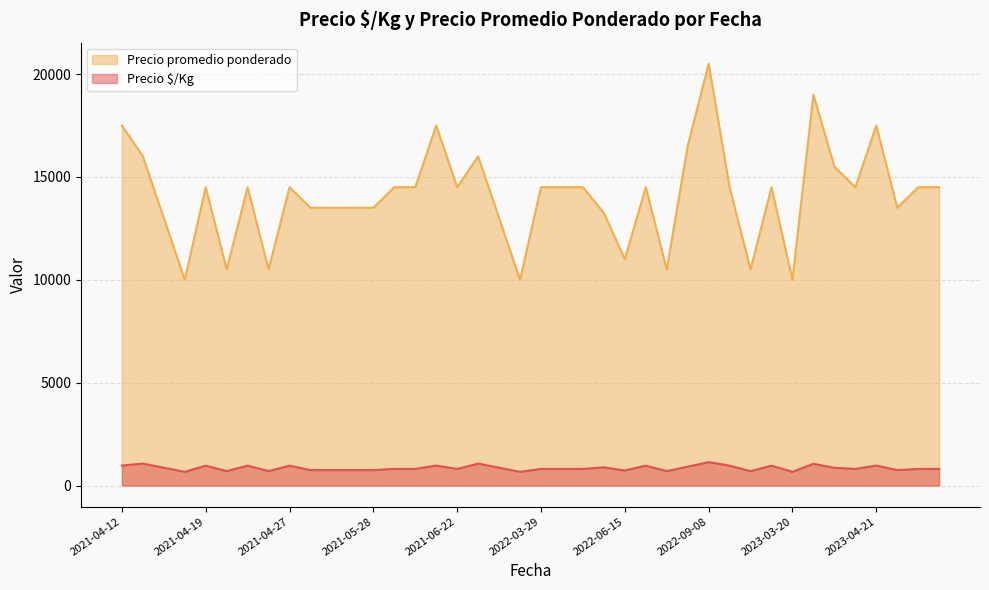

At how many categories does at least one series exceed 16519?

5